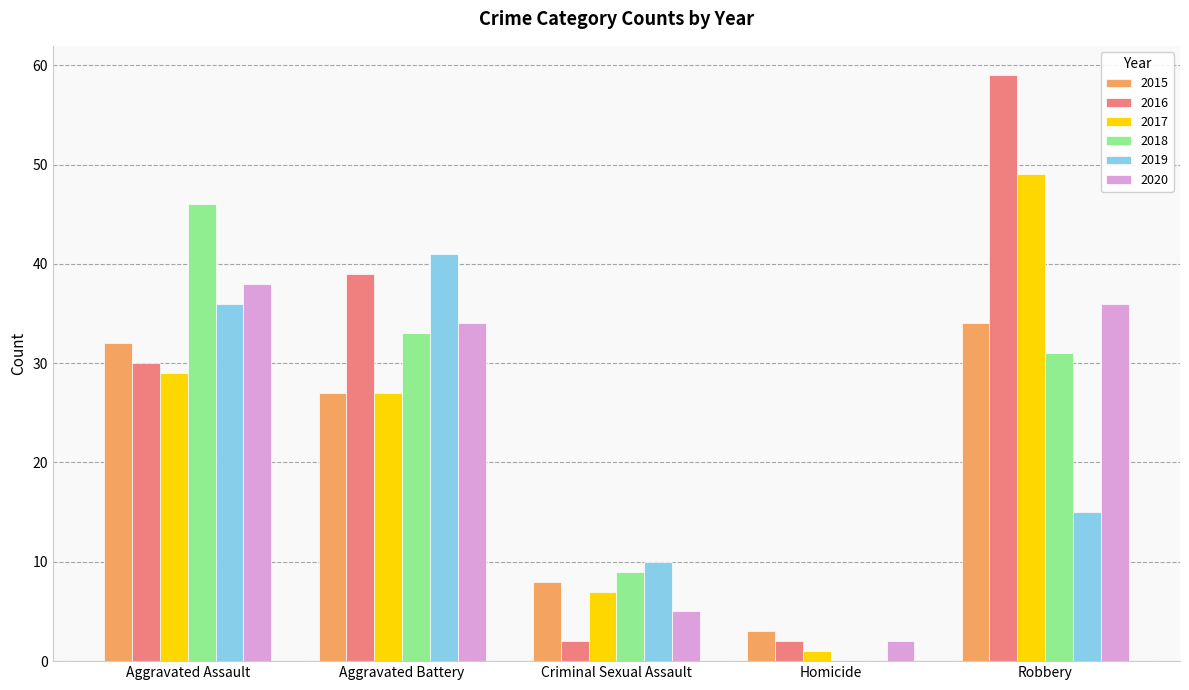

Which category has the highest value across all series?

Robbery